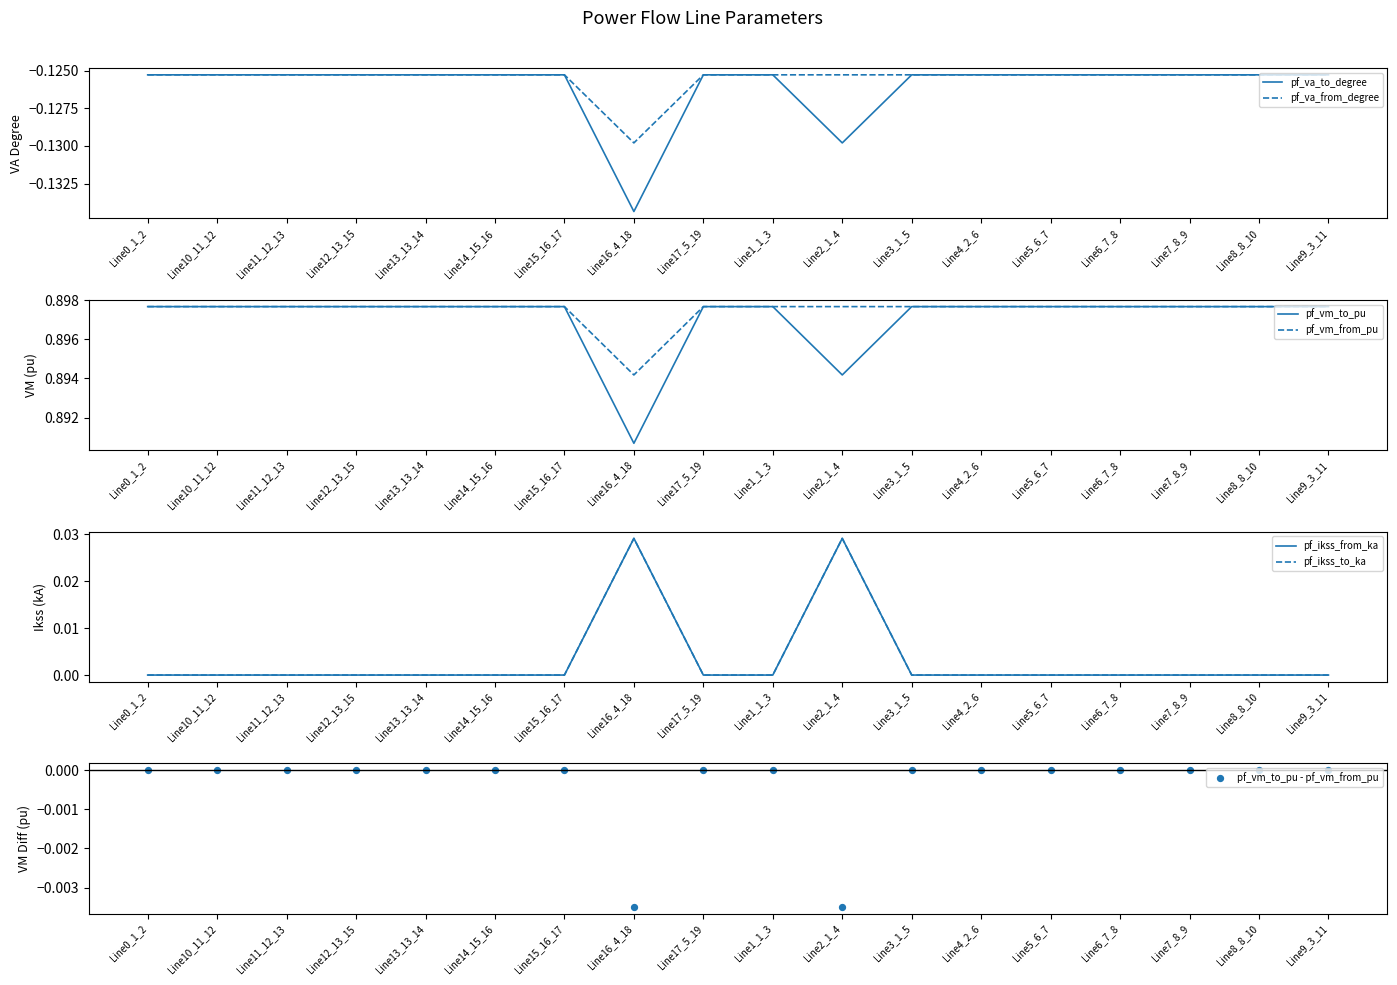

At how many categories does at least one series exceed 0?

18